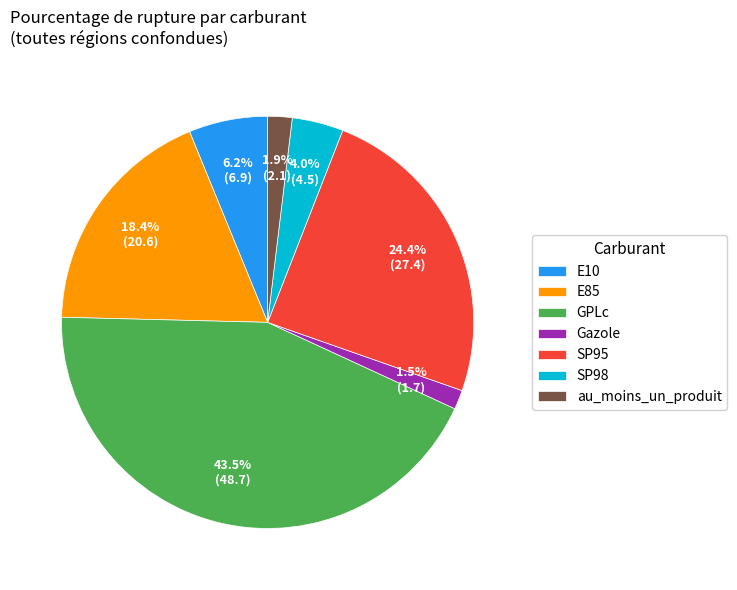

Count the number of slices in the pie.

7